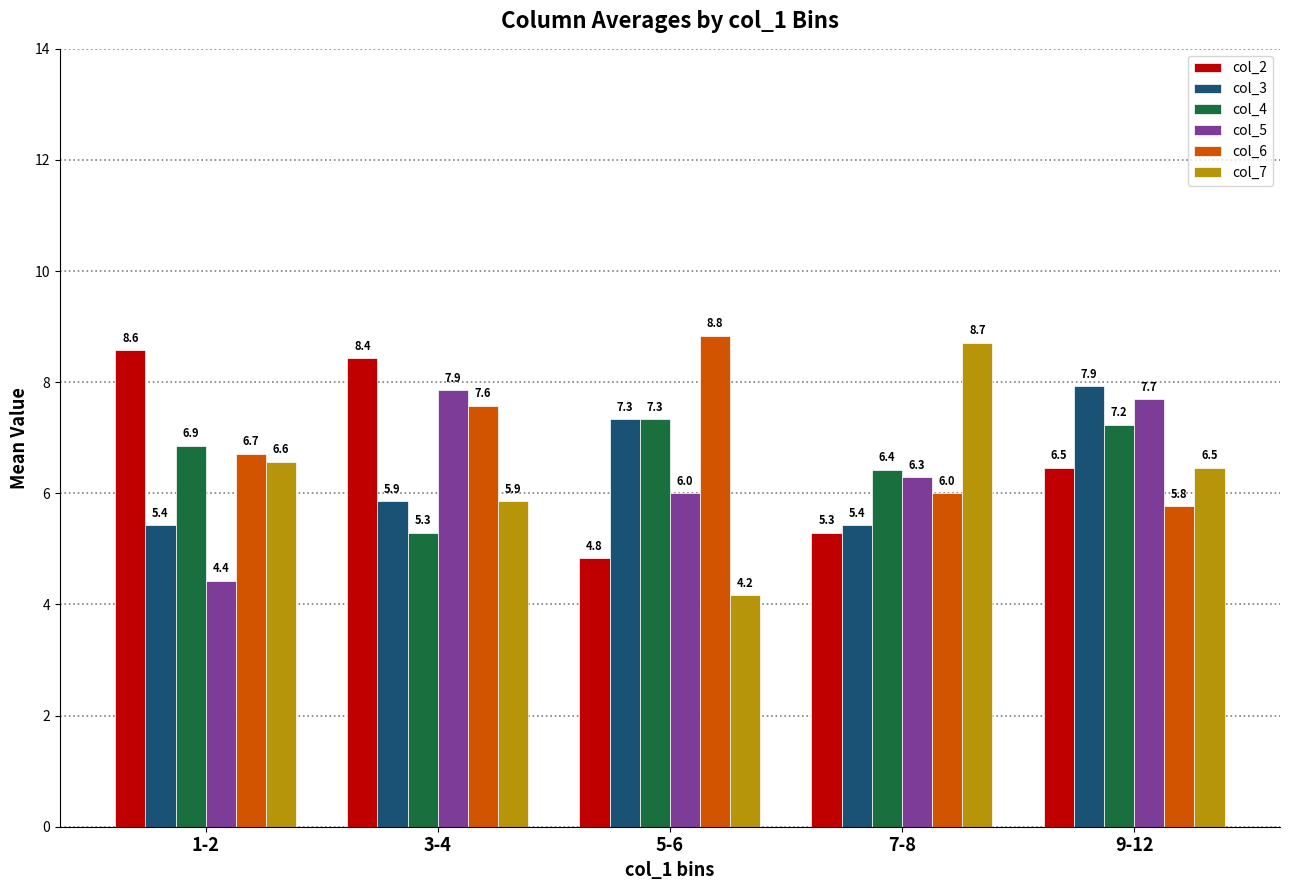

Is the value of col_2 at 1-2 greater than the value of col_6 at 7-8?

Yes